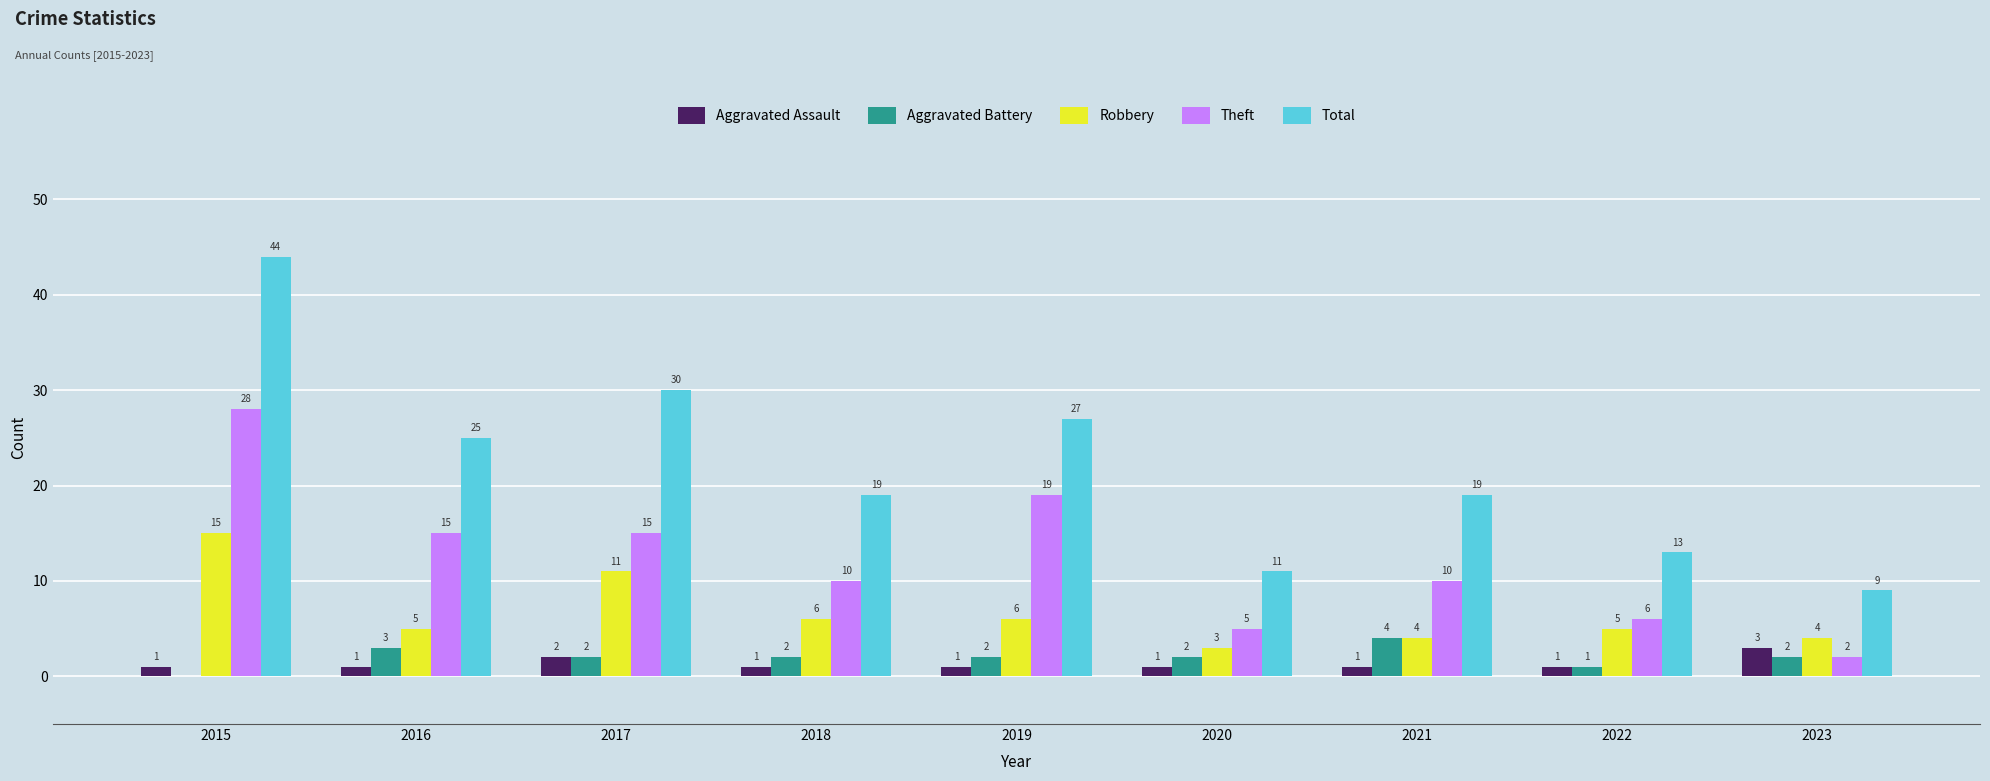

What is the spread (max minus min) of values at 2015?

44